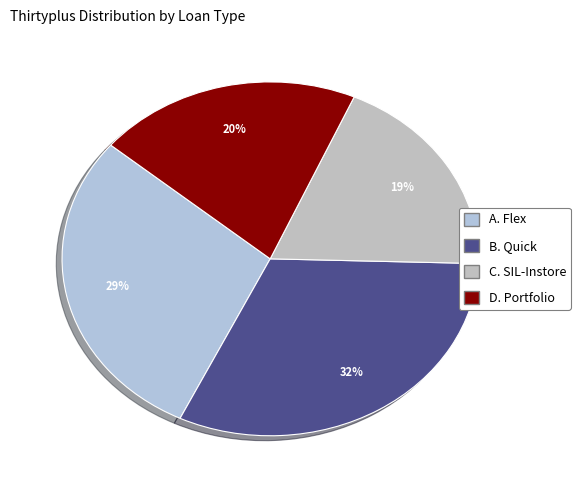

Is D. Portfolio the majority of the pie?

No